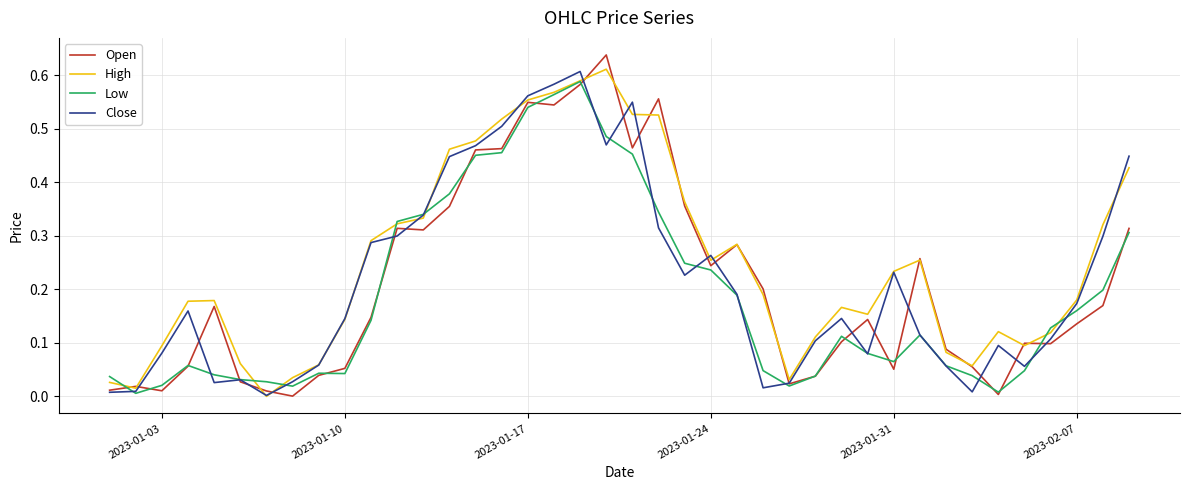

What is the sum of all Close values?

8.6